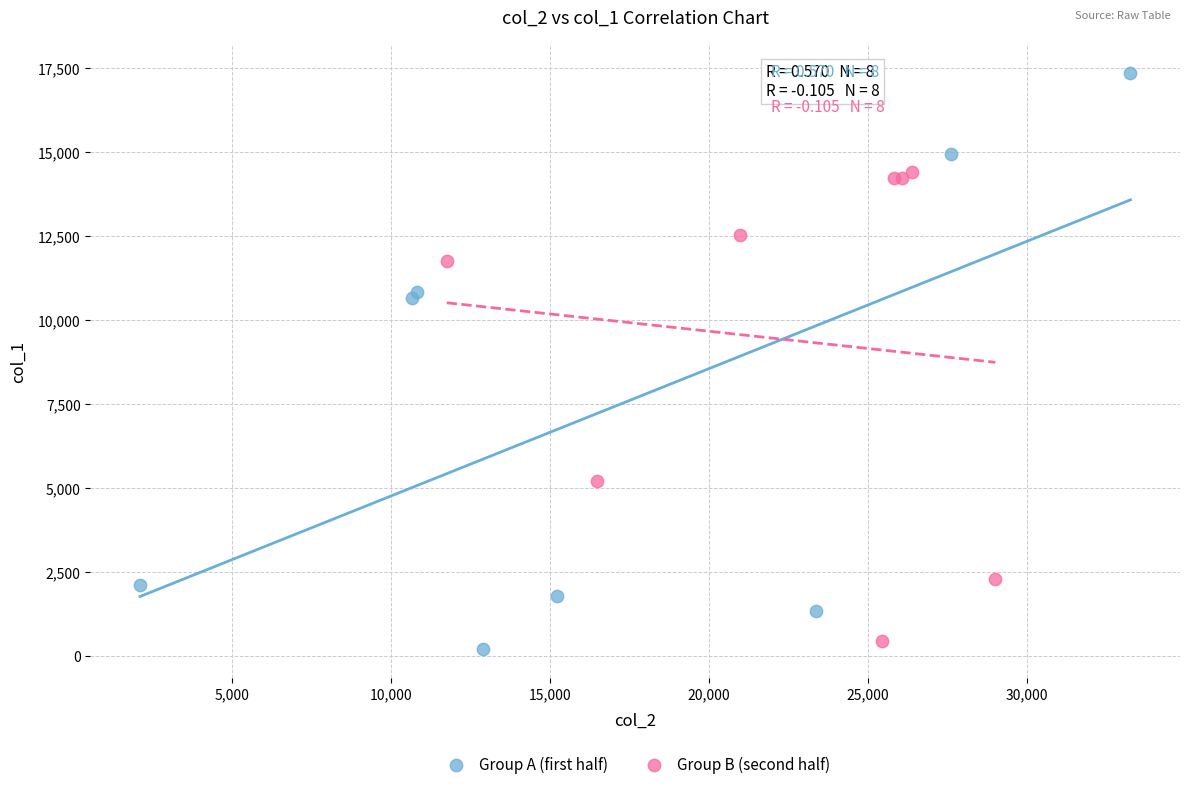

Which series contains the highest Y value?

Group A (first half)